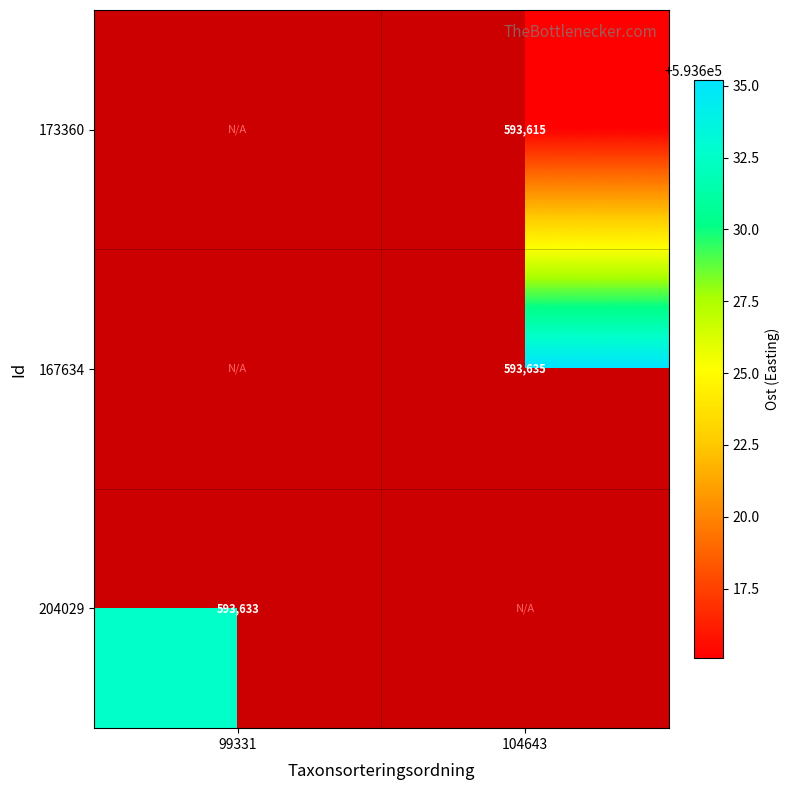

Is the value of 173360 at 104643 greater than the value of 204029 at 99331?

No